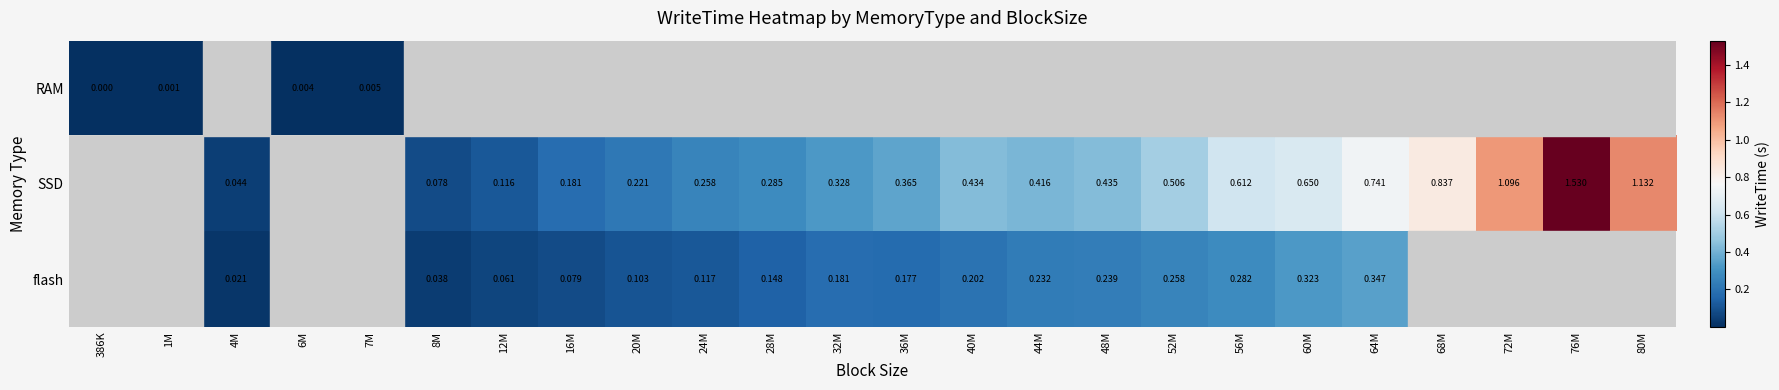

What is the difference between the SSD values at 40M and 56M?

0.2